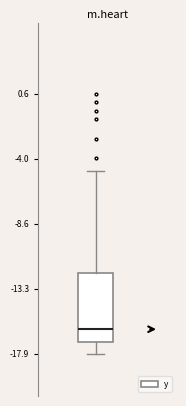

Read this box plot against the y-axis: the position of the median line, the range covered by the box, and the ends of both whiskers. The values are not printed on the chart, so give them approximately, as read against the axis.

median -16, box -17 to -12, whiskers -18 to -5